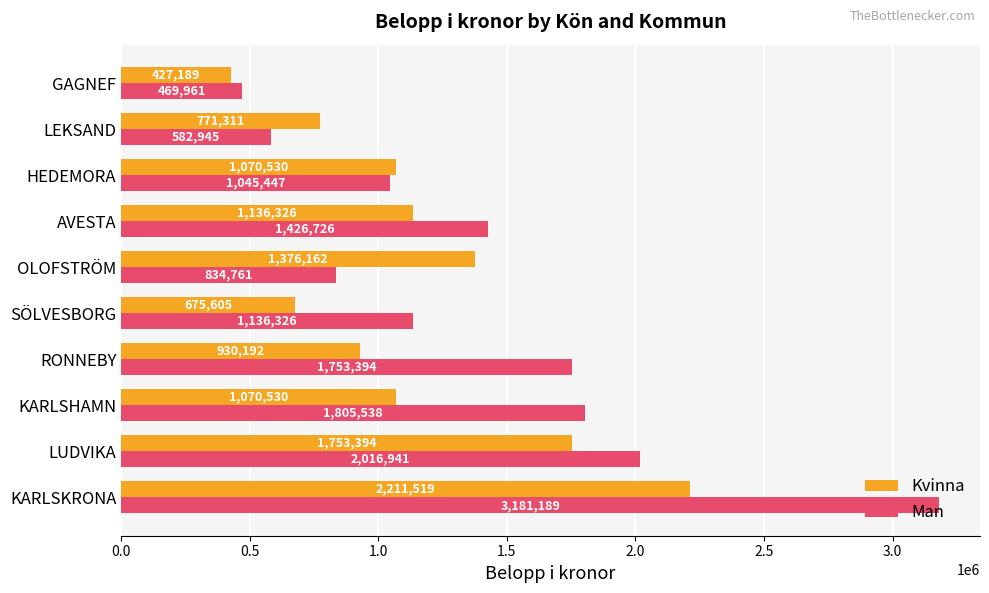

Is it true that Man equals 1825184 at HEDEMORA?

False